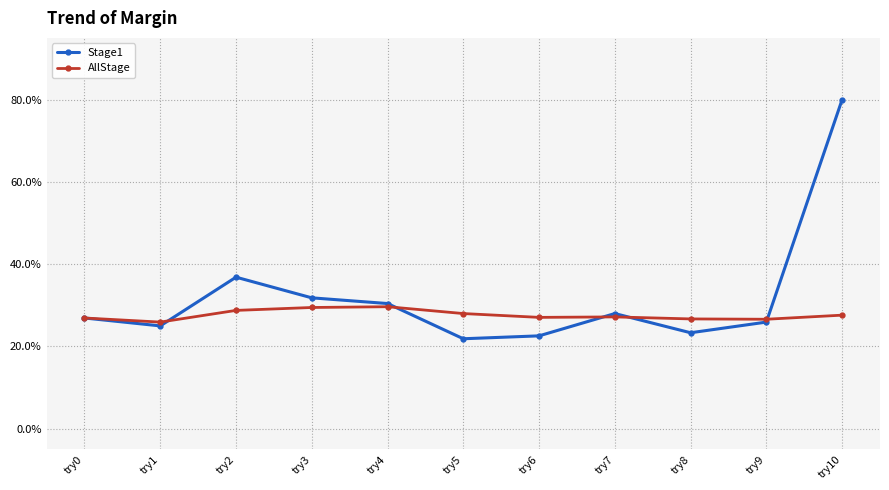

In AllStage, how many points are higher than both neighbors (excluding endpoints)?

2